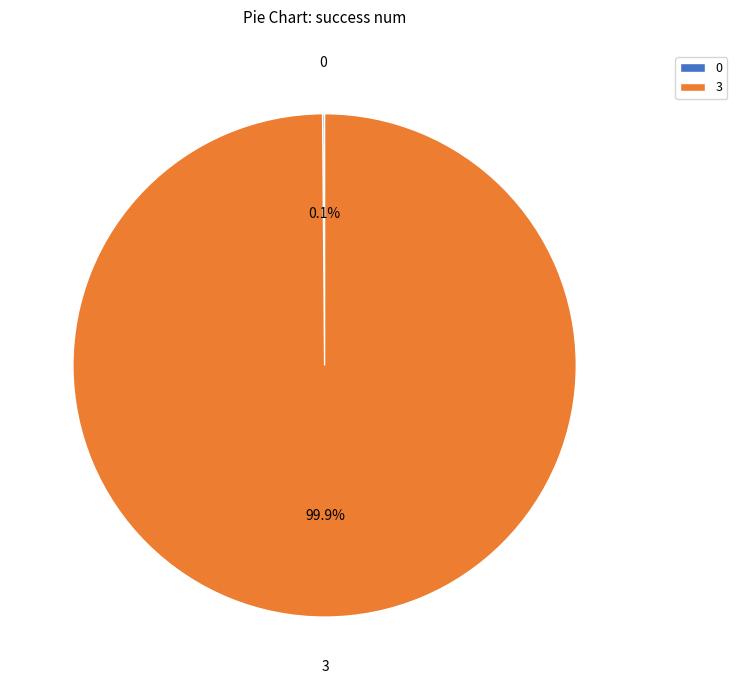

True or false: 3 accounts for 11% of the total.

False